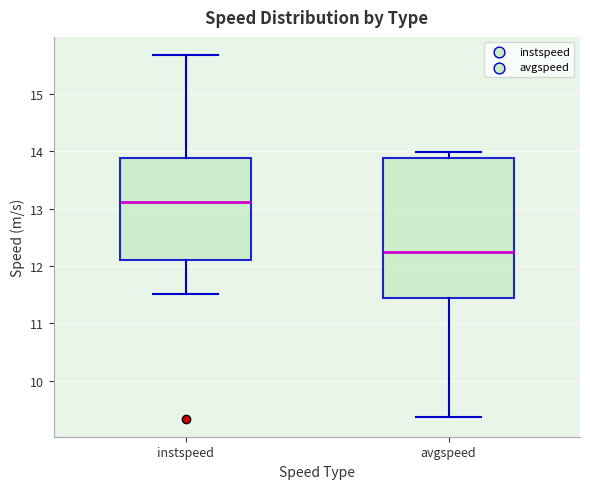

Where does the median line of the box for avgspeed sit on the y-axis? The values are not printed on the chart, so give them approximately, as read against the axis.

12.2